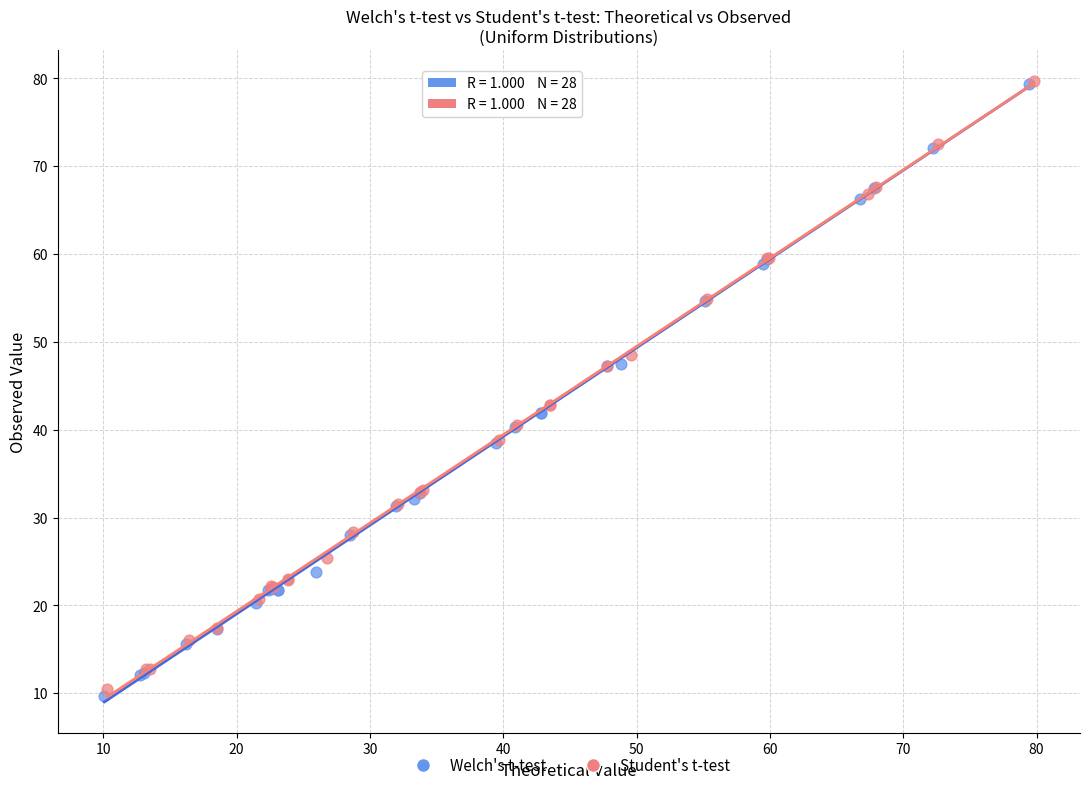

What are all the series names shown in the legend?

Welch's t-test, Student's t-test